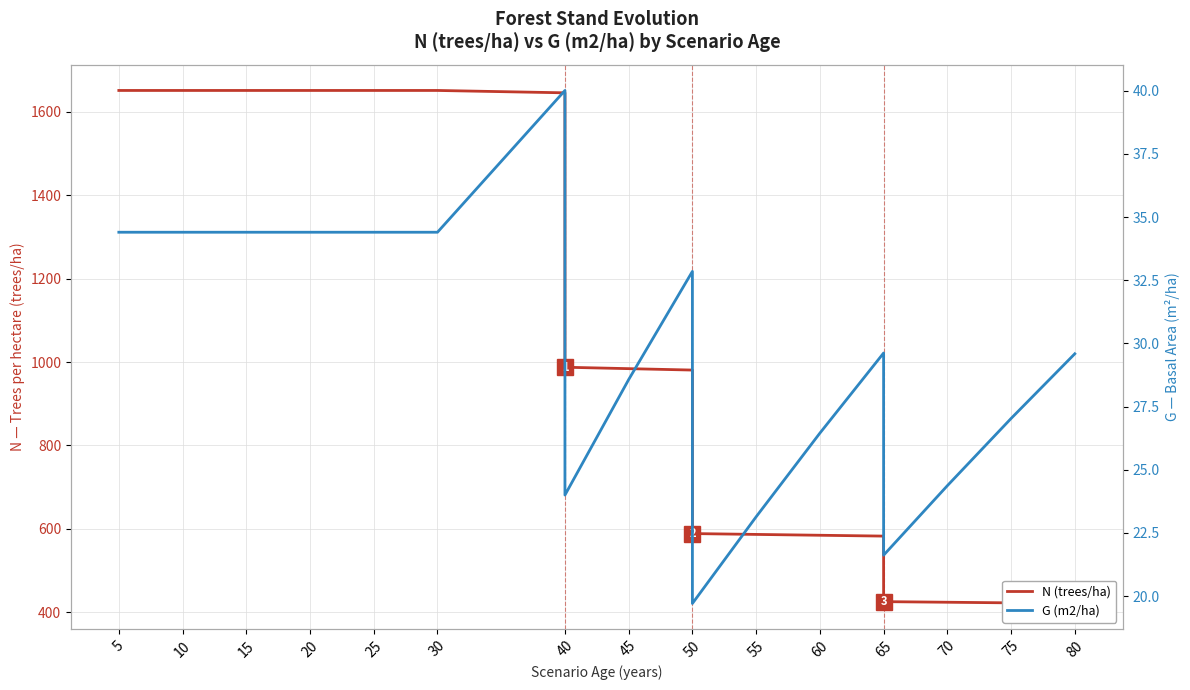

At which category does the chart reach its minimum across all series?

50